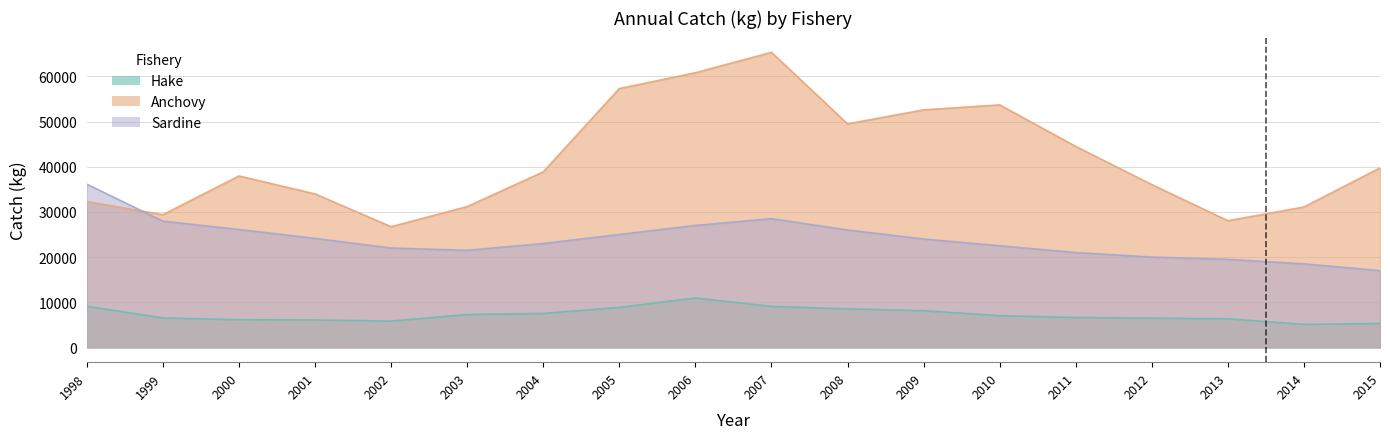

True or false: Sardine and Anchovy cross at least once.

True